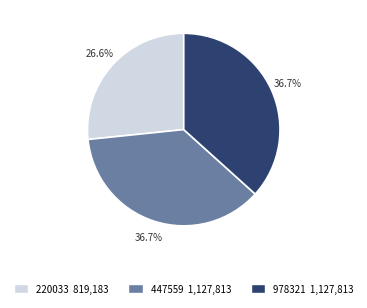

To the nearest percent, what is the average slice percentage?

33%